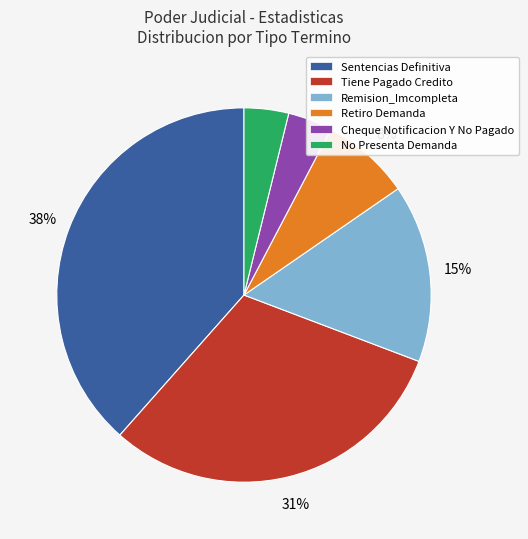

Which has a higher value, Retiro Demanda or No Presenta Demanda?

Retiro Demanda